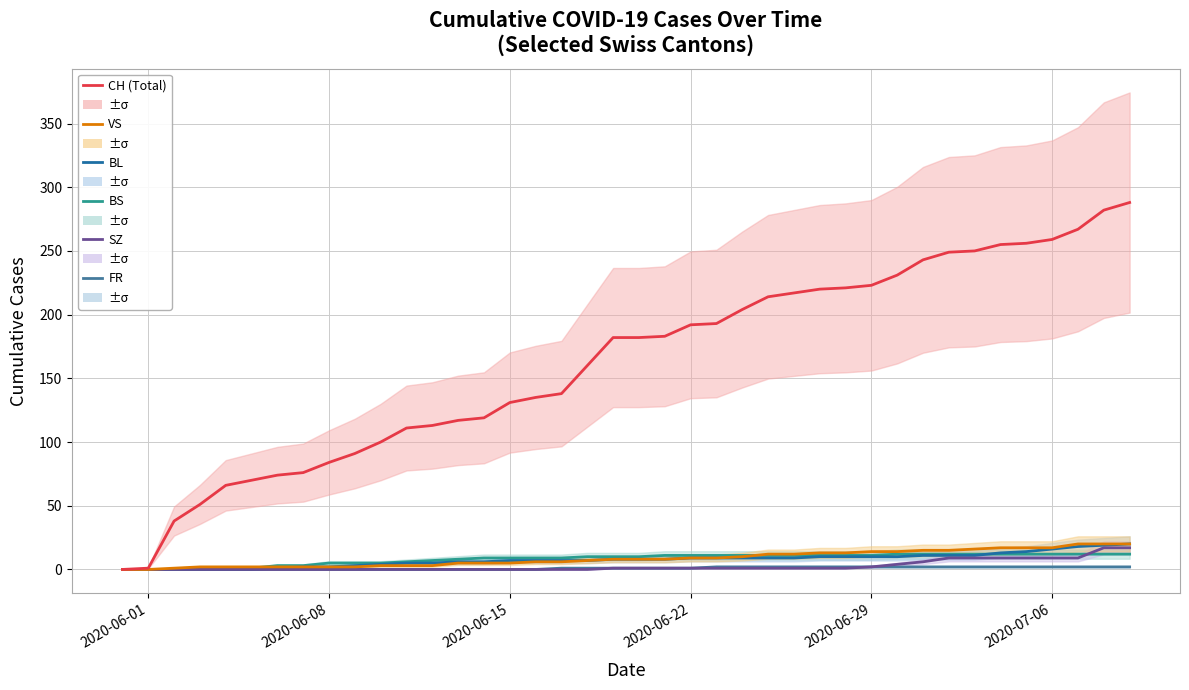

How many positive values does the CH (Total) series have?

39